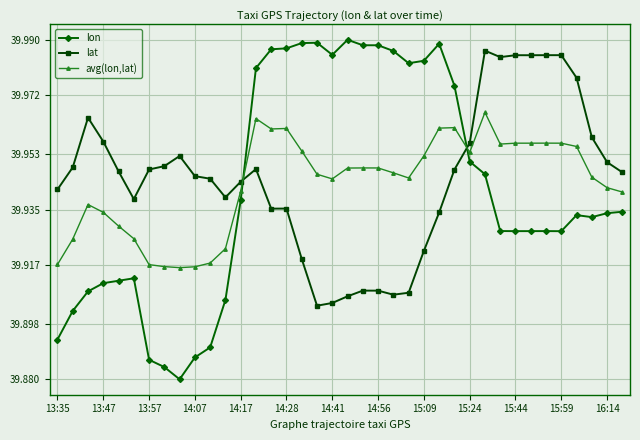

Which series has the widest spread of values?

lon